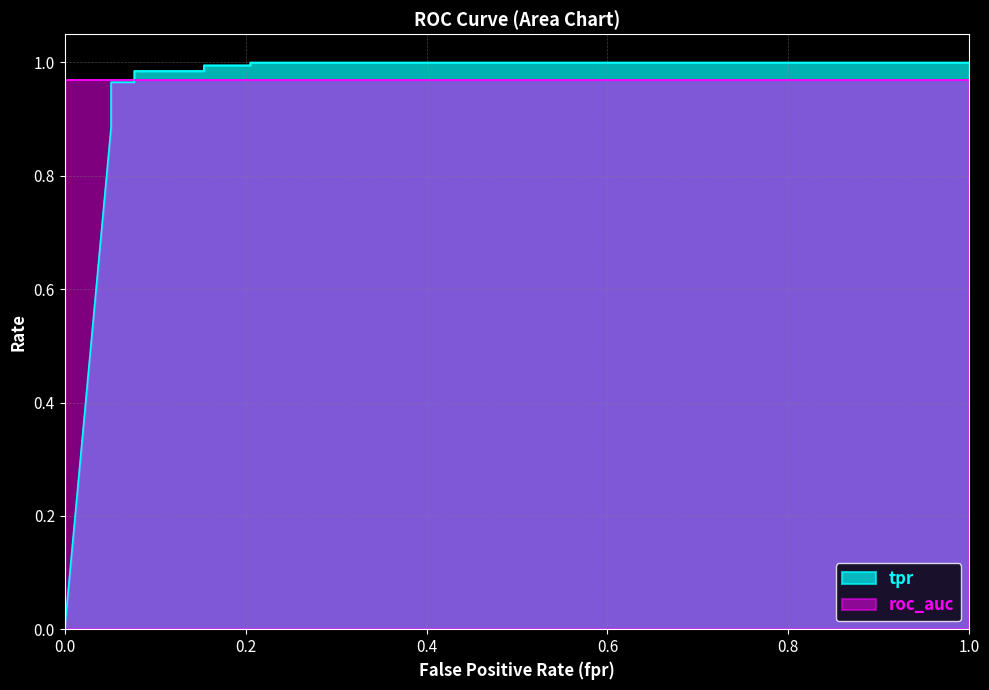

True or false: the data shows 0.6 at 0.6.

False